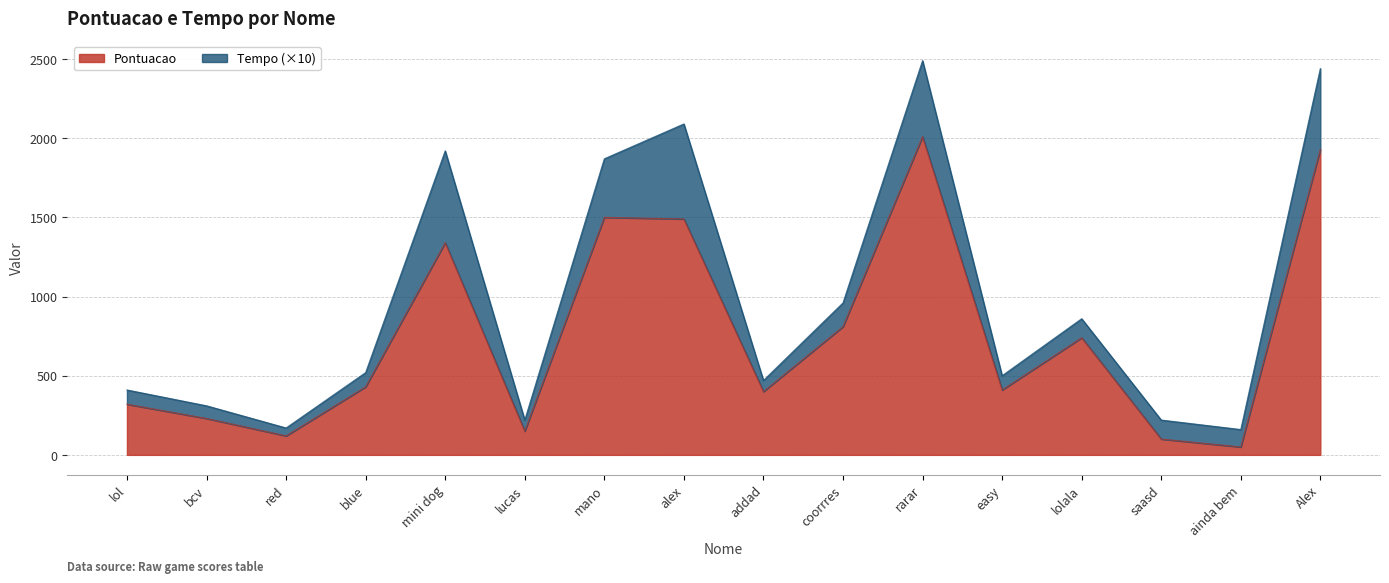

True or false: there are more than 0 points higher than both neighbors.

True